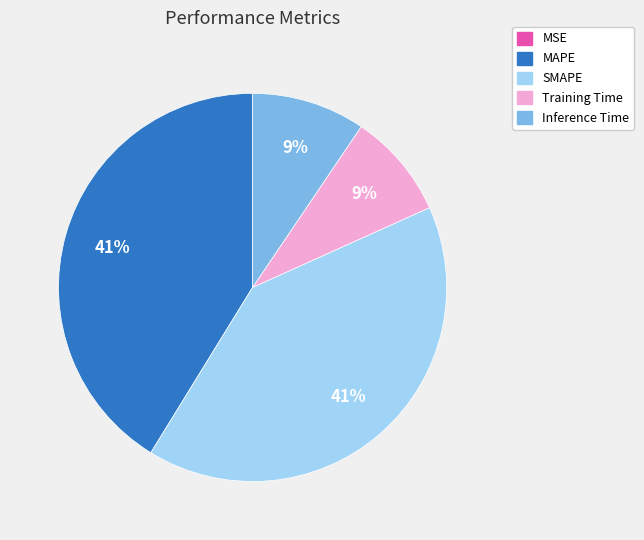

The SMAPE slice represents 41% of the pie. True or false?

True